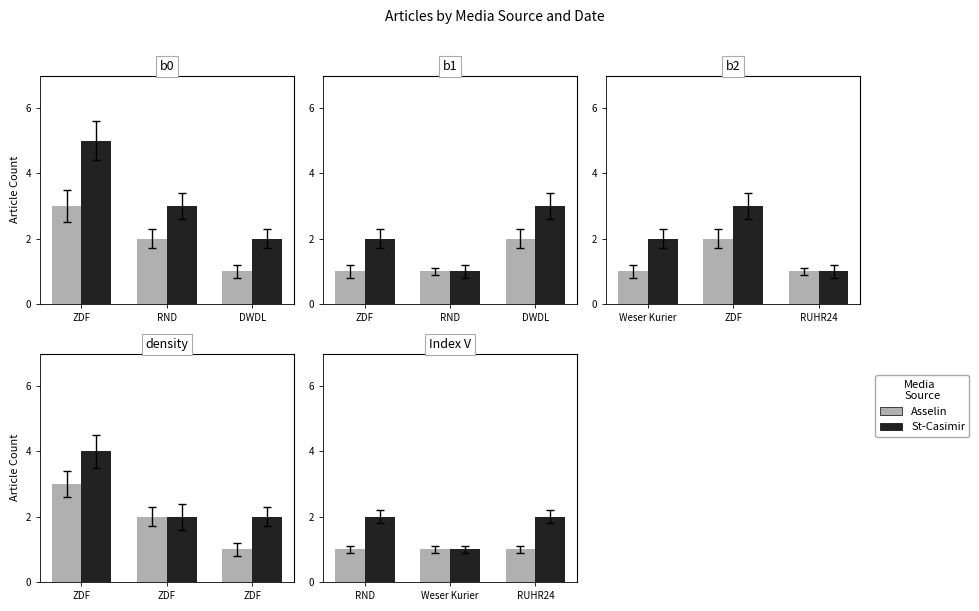

Does the chart contain any negative values?

No